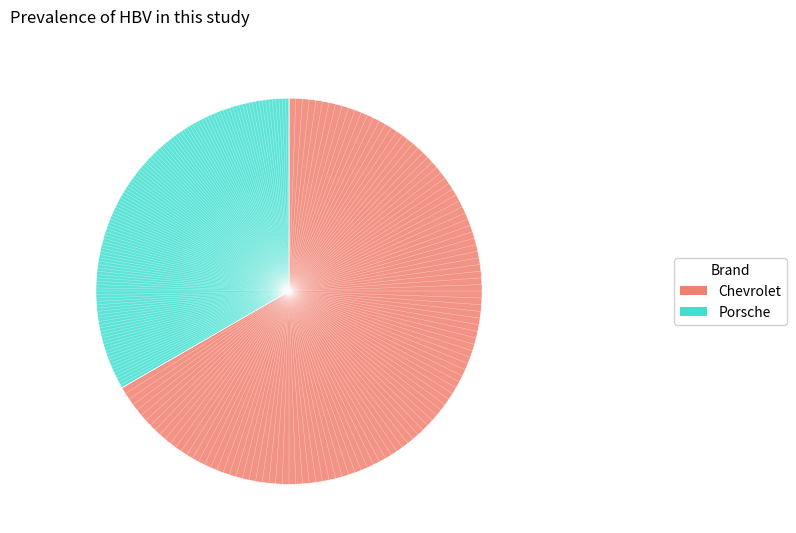

Is there any slice that represents more than half of the pie?

Yes